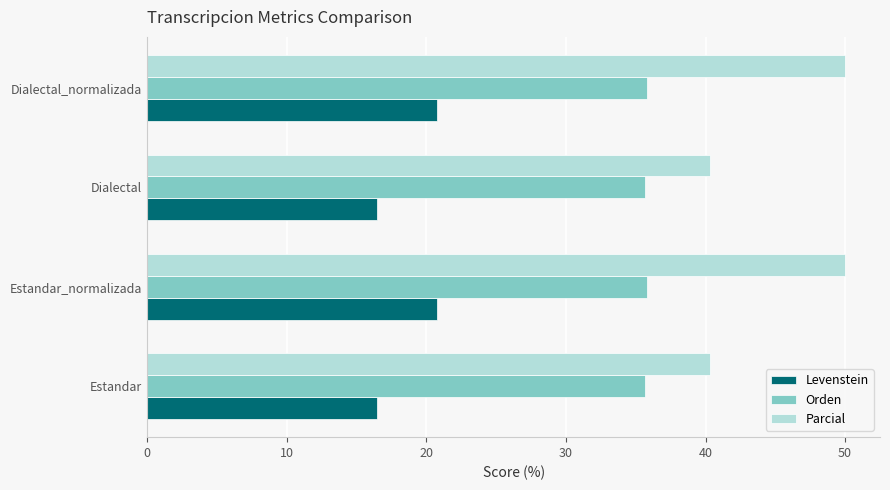

Which series has the largest total across all categories?

Parcial